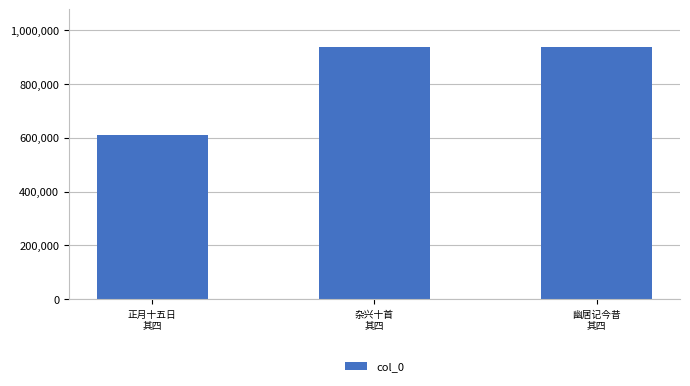

Read the value at 杂兴十首
其四.

935575